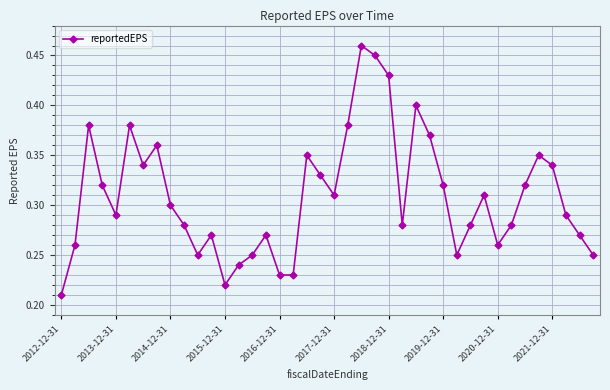

True or false: there are more than 1 points higher than both neighbors.

True